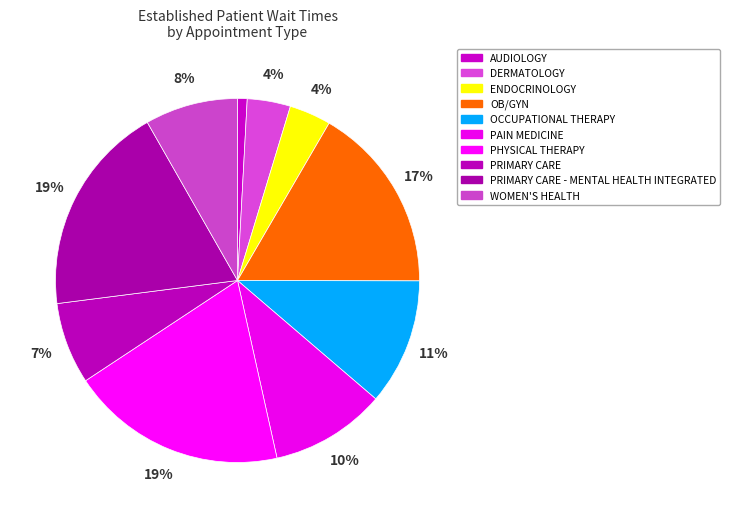

Count the number of slices in the pie.

10